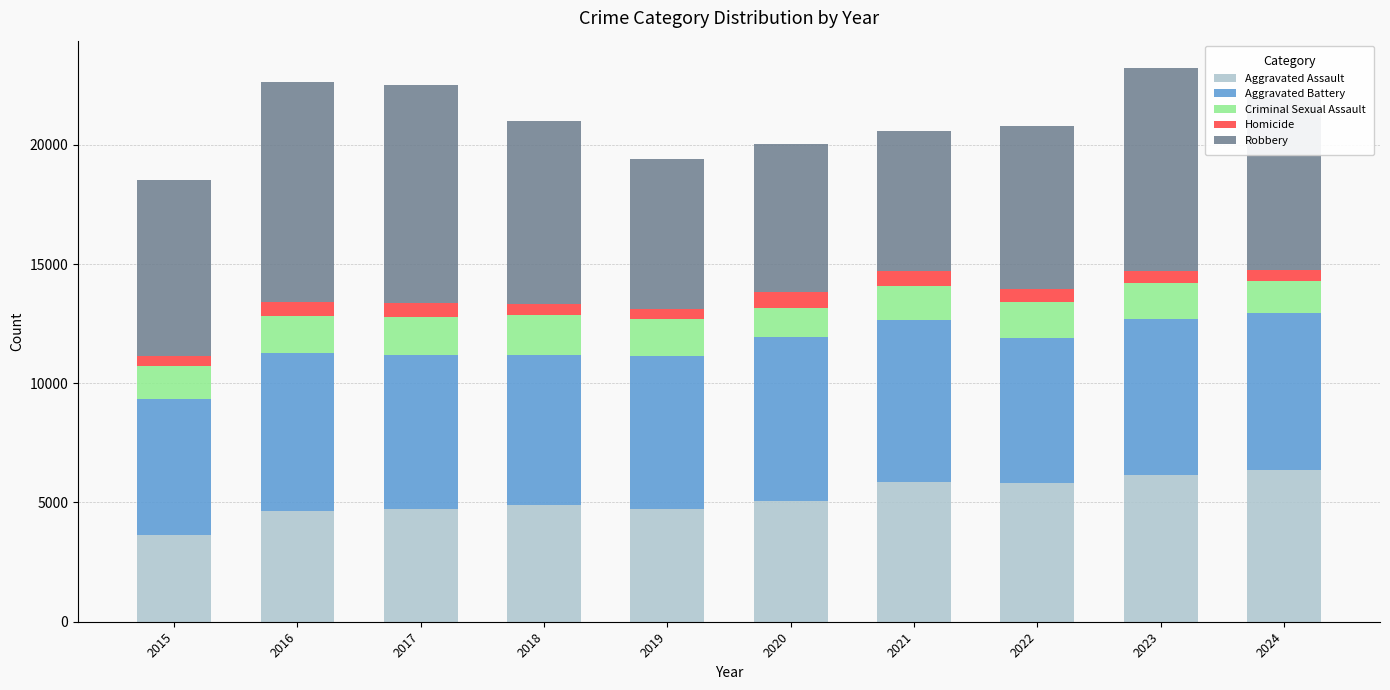

What is the sum of all Aggravated Assault values?

51906